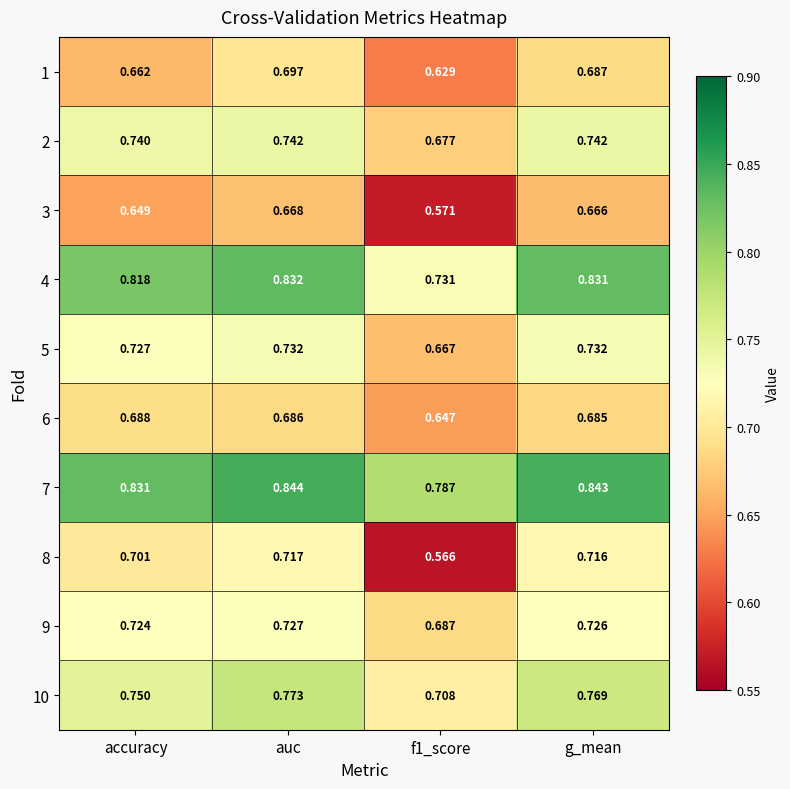

At which category is the sum across all series the highest?

auc